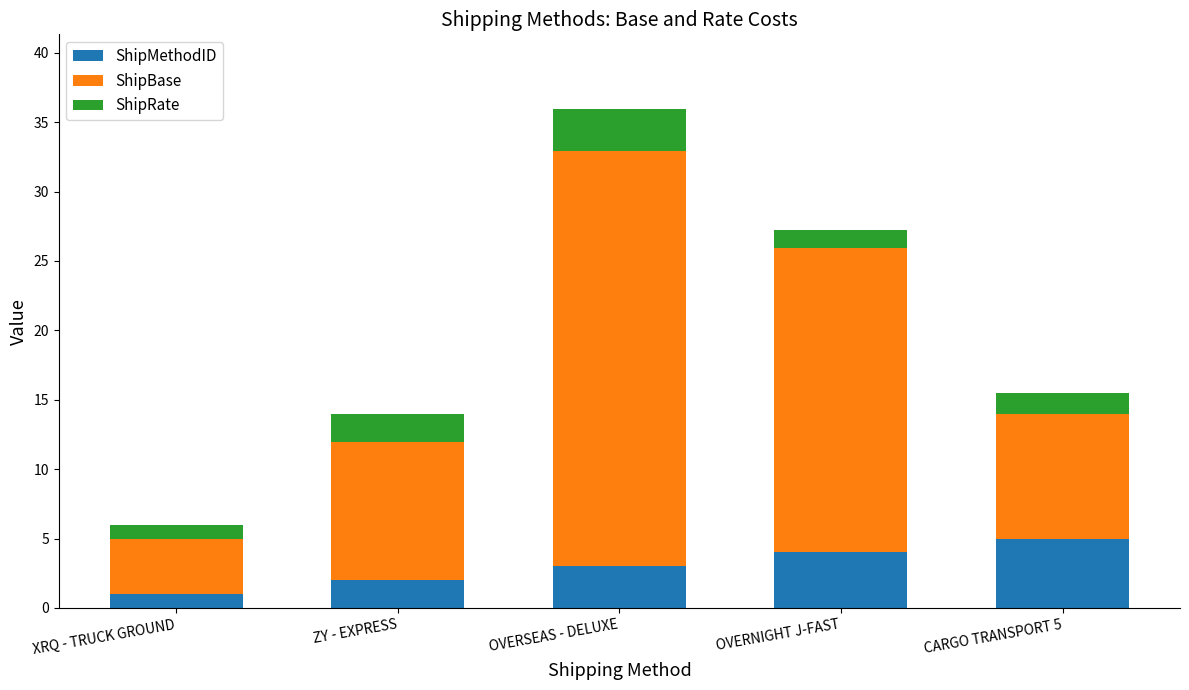

Is it true that ShipMethodID equals 5.0 at CARGO TRANSPORT 5?

True